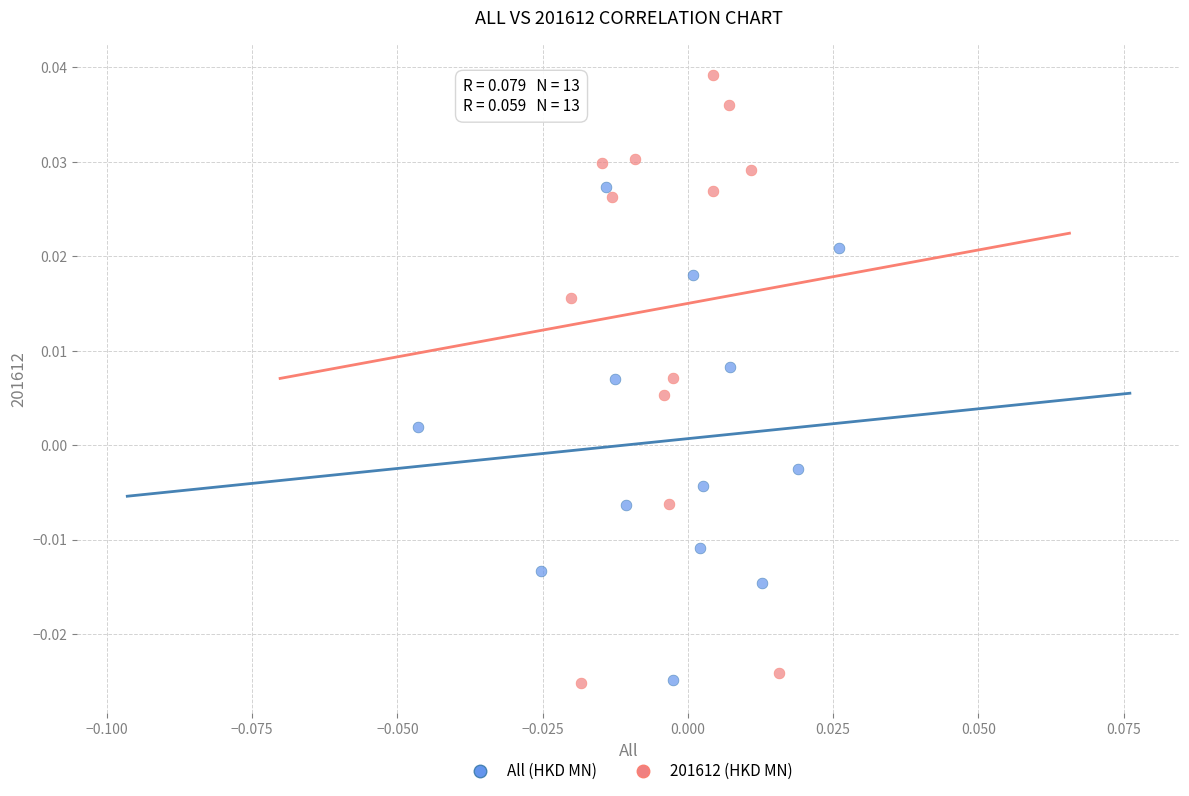

Which series has the largest Y range (max minus min)?

201612 (HKD MN)